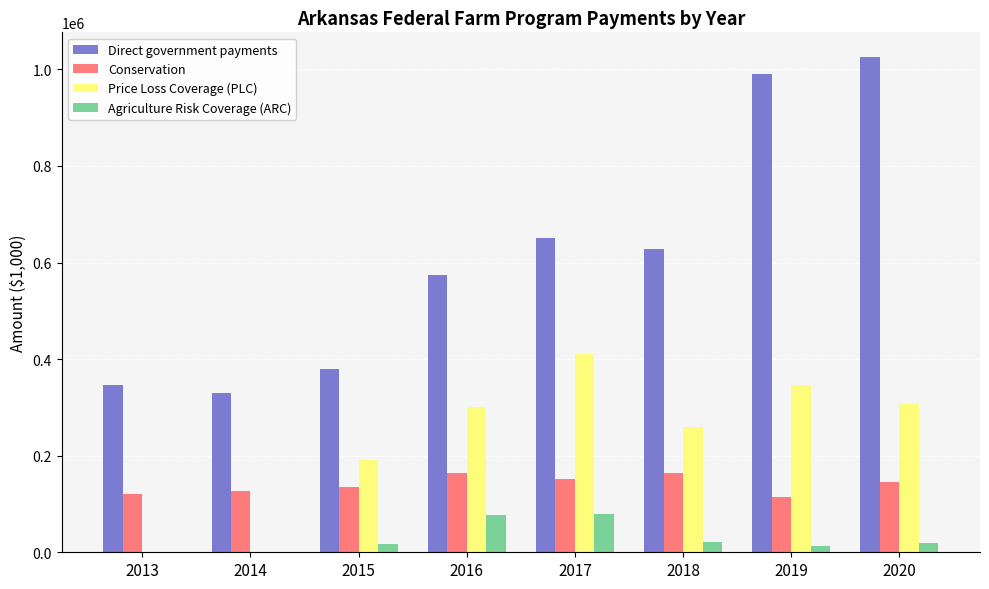

What is the spread (max minus min) of values at 2013?

346865